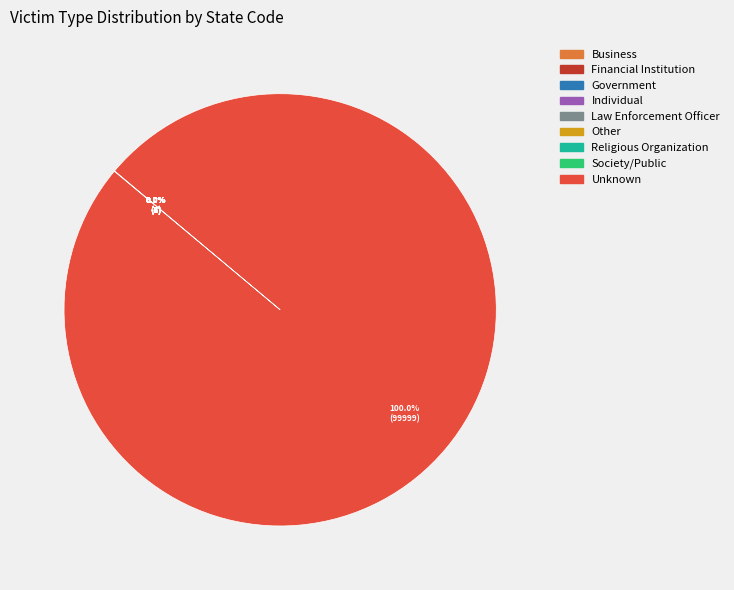

What is the largest slice in the pie chart?

Unknown